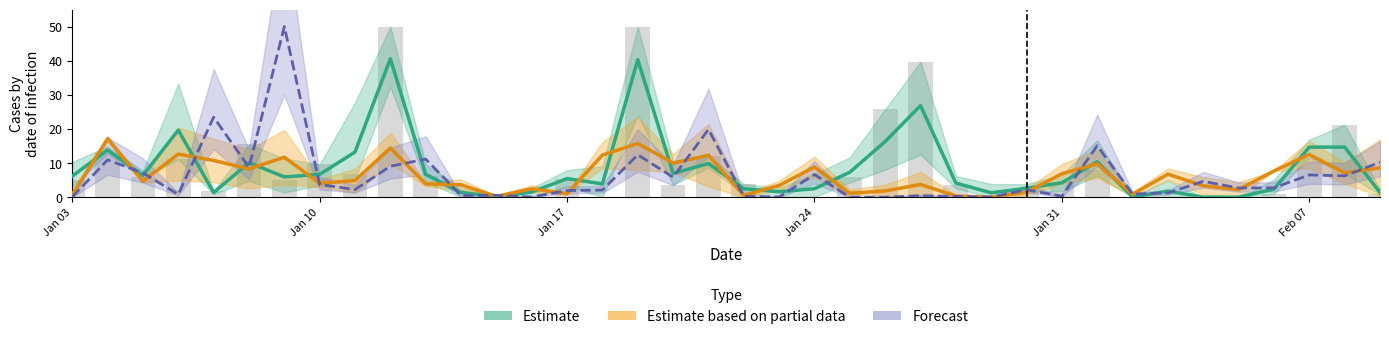

At how many categories does at least one series exceed 21?

5